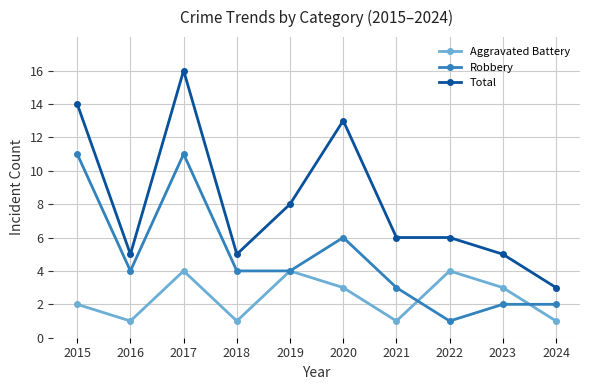

Which label corresponds to the largest value in the chart?

2017